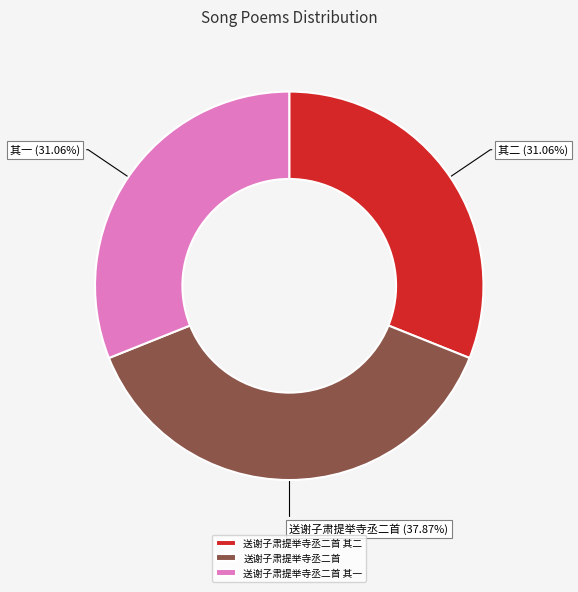

Is it true that 送谢子肃提举寺丞二首 其一 is 31% of the pie?

True